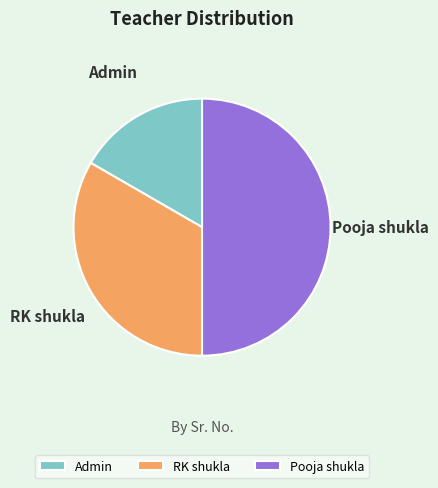

True or false: Admin accounts for 17% of the total.

True